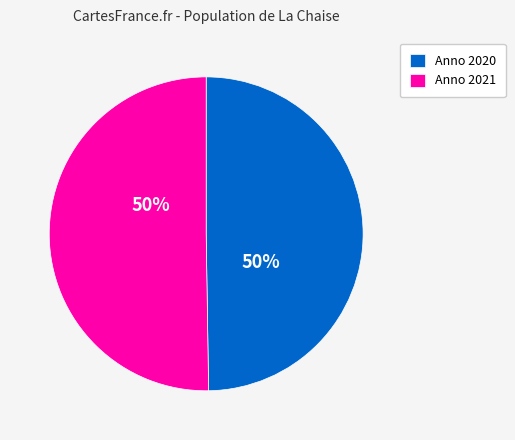

To the nearest percent, what percentage of the pie is Anno 2021?

50%